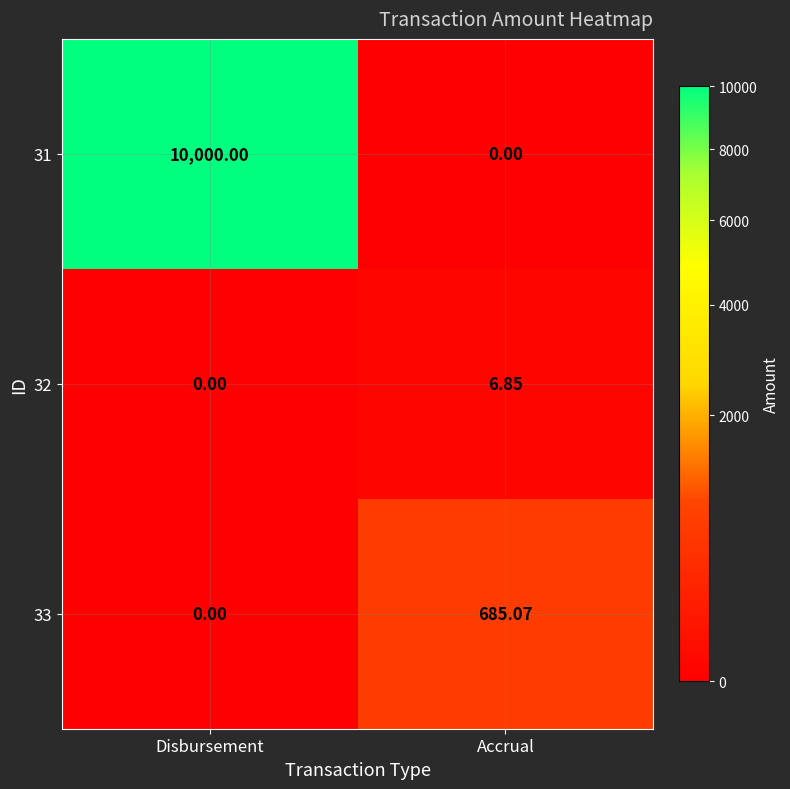

How many data points in 31 are less than 10000?

1